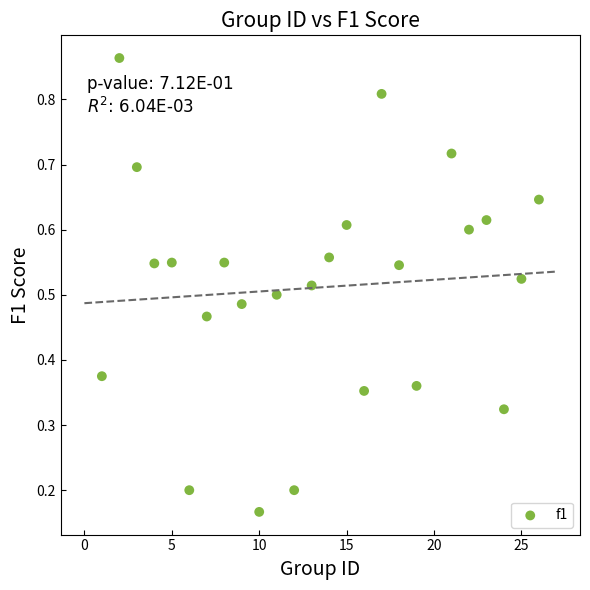

What is the range of X values (max minus min)?

25.0